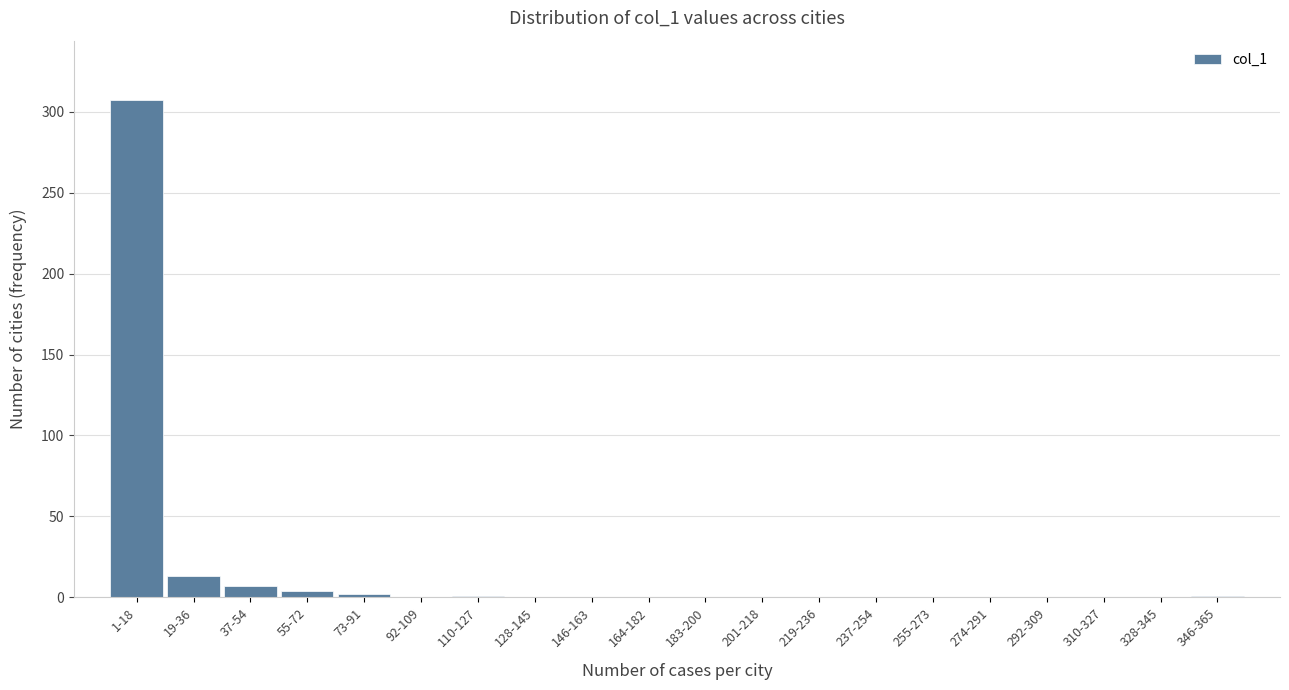

The chart shows a value of 0 at 292-309. True or false?

True